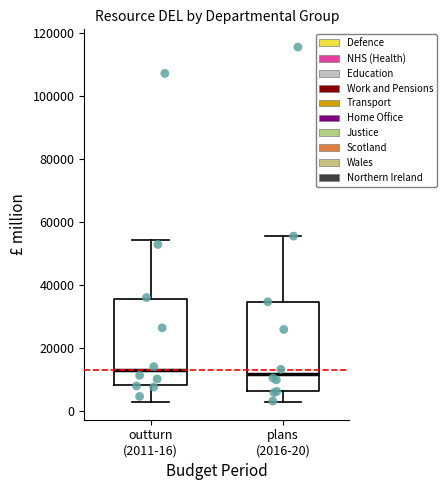

Reading left to right, read every box against the y-axis: the position of its median line, the range the box covers, and the ends of its whiskers. The values are not printed on the chart, so give them approximately, as read against the axis.

outturn (2011-16): median 14000, box 8000 to 36000, whiskers 4000 to 54000
plans (2016-20): median 12000, box 6000 to 34000, whiskers 4000 to 56000